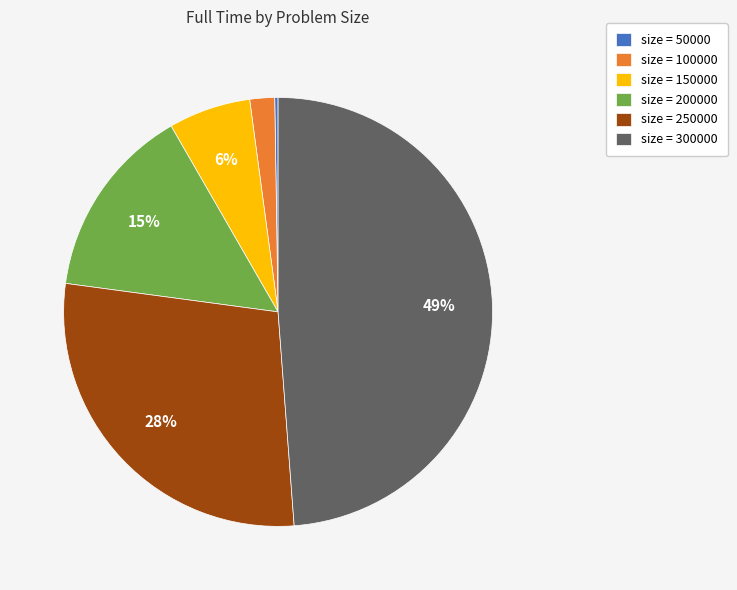

To the nearest percent, what is the difference between the largest and smallest slice percentages?

49%